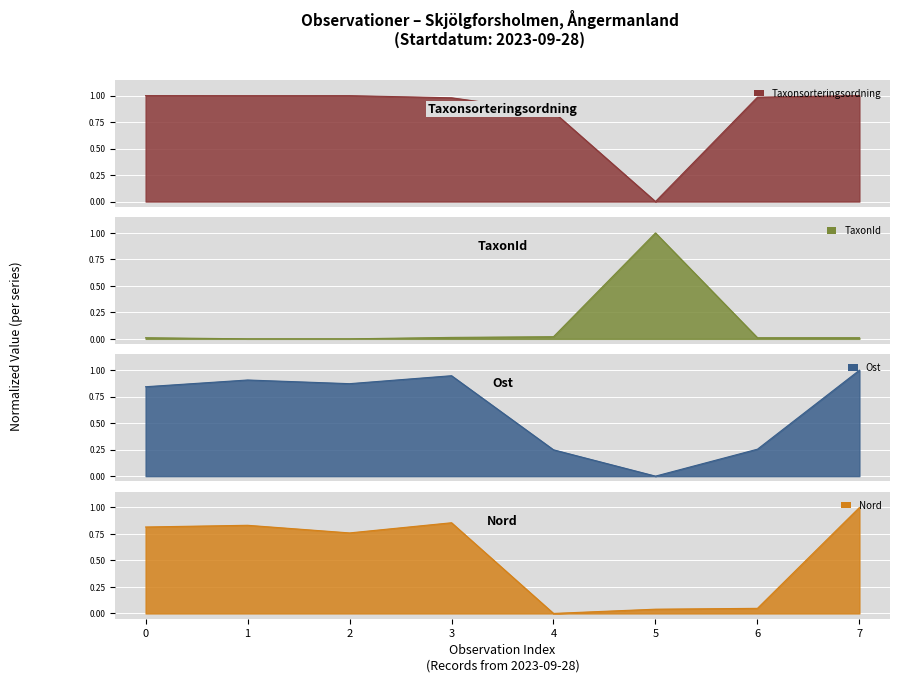

What is the spread (max minus min) of values at 1?

1.0